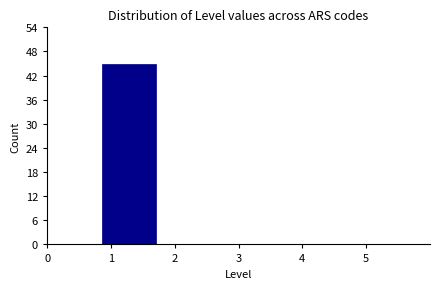

Reading left to right, list every bar in this chart as the range it spans on the x-axis followed by its height. Neither the bar edges nor the heights are printed on the chart, so give them approximately, as read against the axes.

0.0 to 0.9: 0
0.9 to 1.7: 45
1.7 to 2.6: 0
2.6 to 3.4: 0
3.4 to 4.3: 0
4.3 to 5.1: 0
5.1 to 6.0: 0